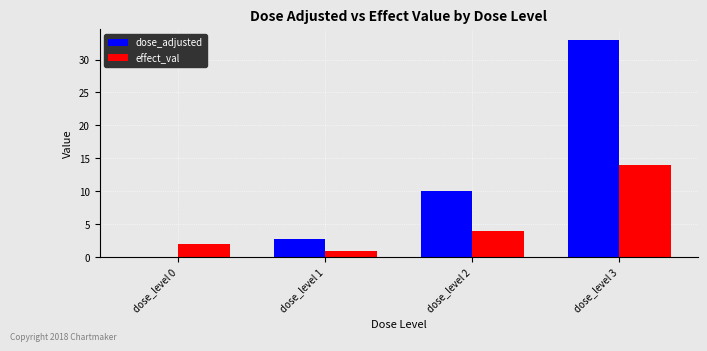

The effect_val series shows 1.0 at dose_level 1. True or false?

True